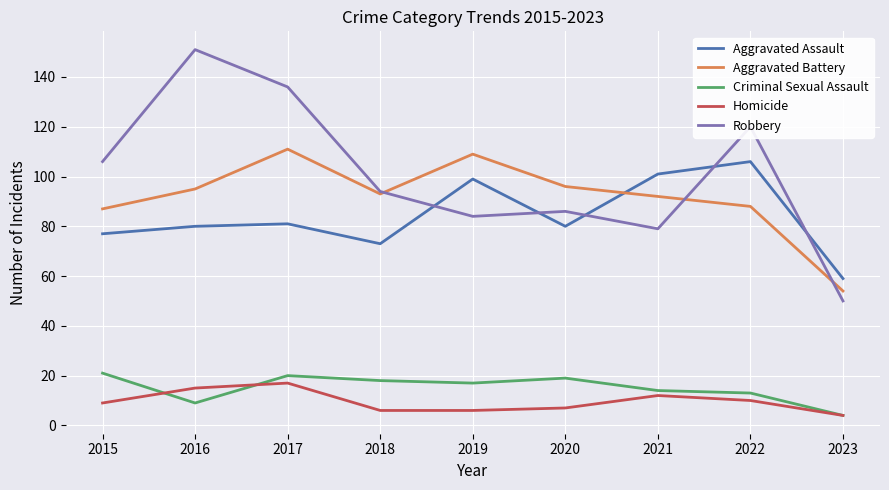

True or false: Homicide and Robbery cross at least once.

False